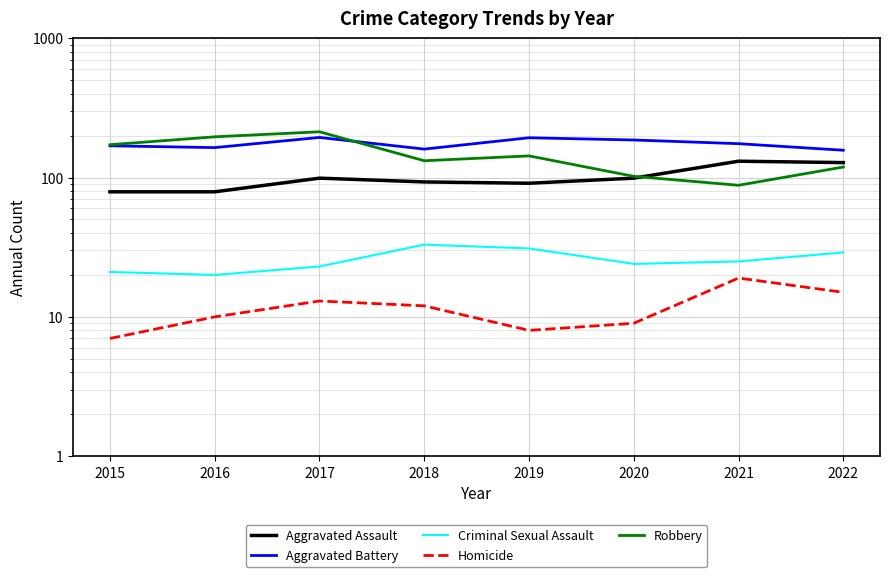

Reading right to left, transcribe all the data shown in this chart.

Aggravated Assault: 128	131	99	91	93	99	79	79
Aggravated Battery: 157	175	186	193	160	194	164	169
Criminal Sexual Assault: 29	25	24	31	33	23	20	21
Homicide: 15	19	9	8	12	13	10	7
Robbery: 119	88	102	143	132	213	196	172